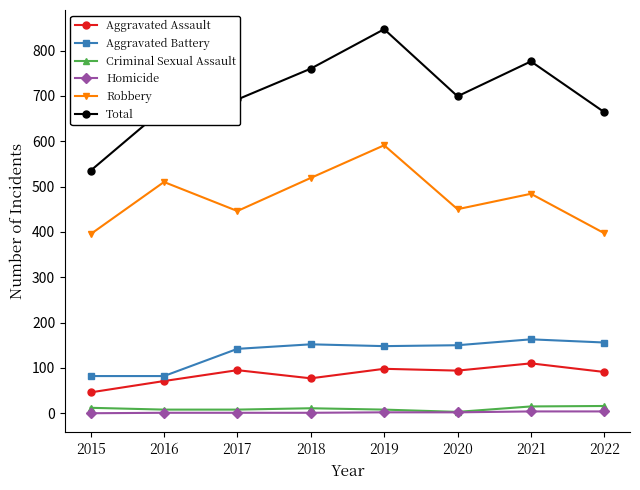

How many interior local peaks does the Total series have?

2